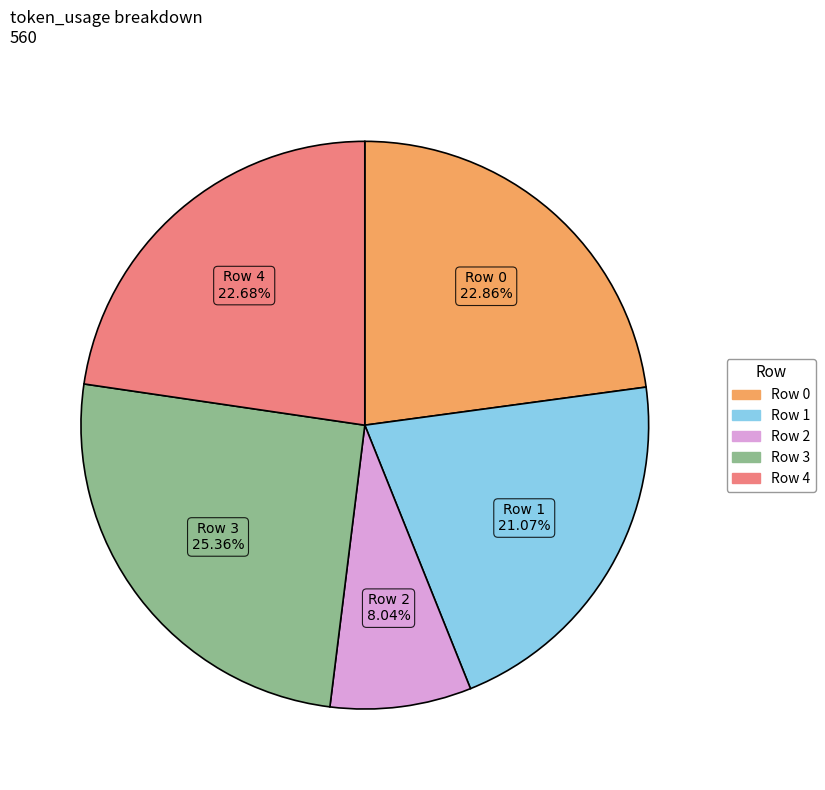

True or false: Row 1 accounts for 9% of the total.

False